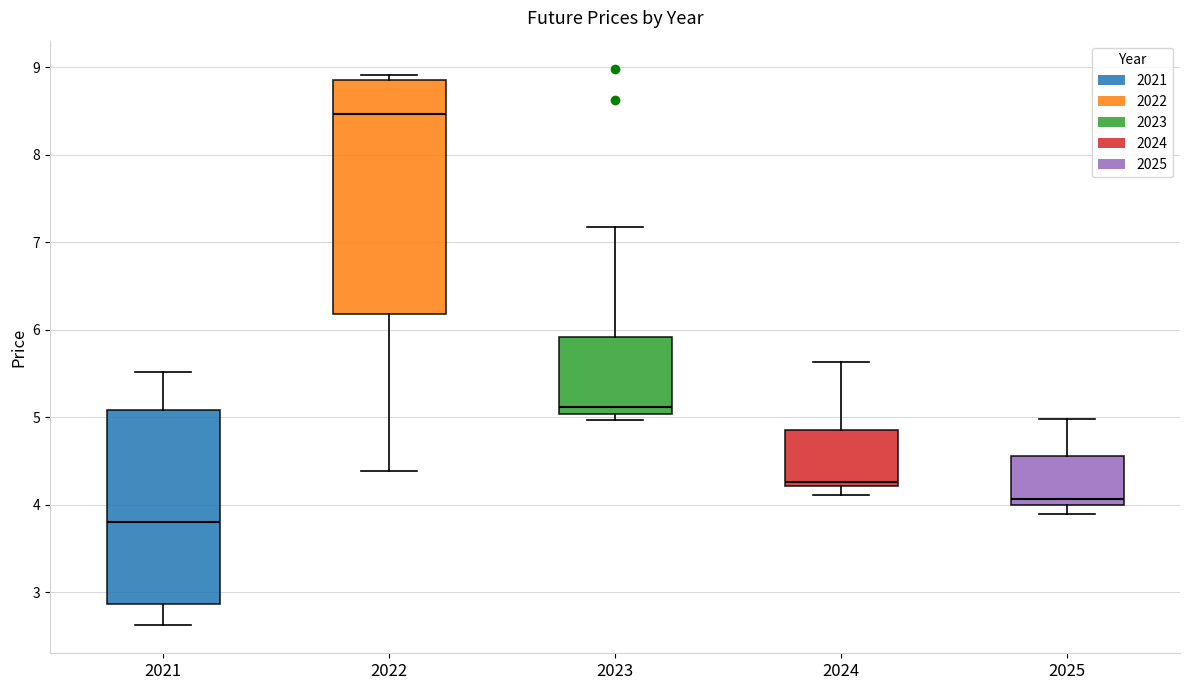

Reading left to right, transcribe this box plot: for each box, give where its median line is, the range the box spans, and where its two whiskers end, as read against the y-axis. The values are not printed on the chart, so give them approximately, as read against the axis.

2021: median 3.8, box 2.9 to 5.1, whiskers 2.6 to 5.5
2022: median 8.5, box 6.2 to 8.8, whiskers 4.4 to 8.9
2023: median 5.1, box 5.0 to 5.9, whiskers 5.0 (just below the box's lower edge) to 7.2
2024: median 4.3, box 4.2 to 4.9, whiskers 4.1 to 5.6
2025: median 4.1, box 4.0 to 4.6, whiskers 3.9 to 5.0